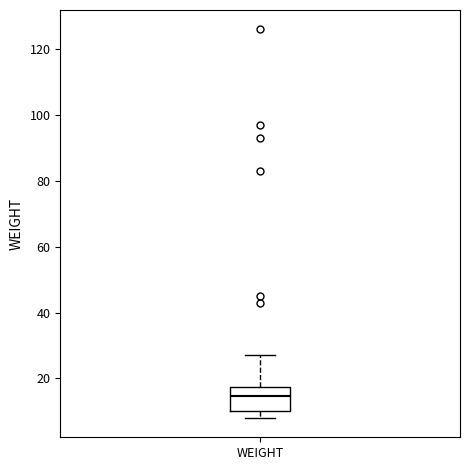

Read this box plot against the y-axis: the position of the median line, the range covered by the box, and the ends of both whiskers. The values are not printed on the chart, so give them approximately, as read against the axis.

median 14, box 10 to 18, whiskers 8 to 28